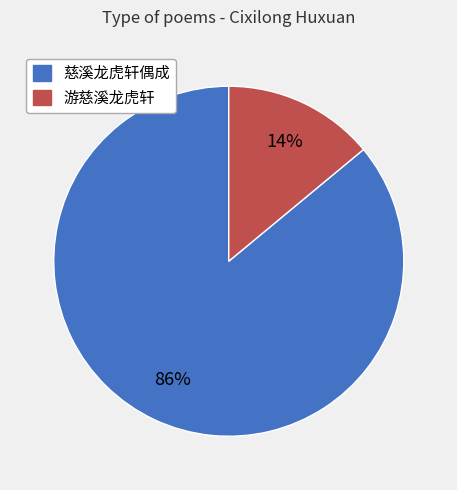

Is there a majority slice in this chart?

Yes